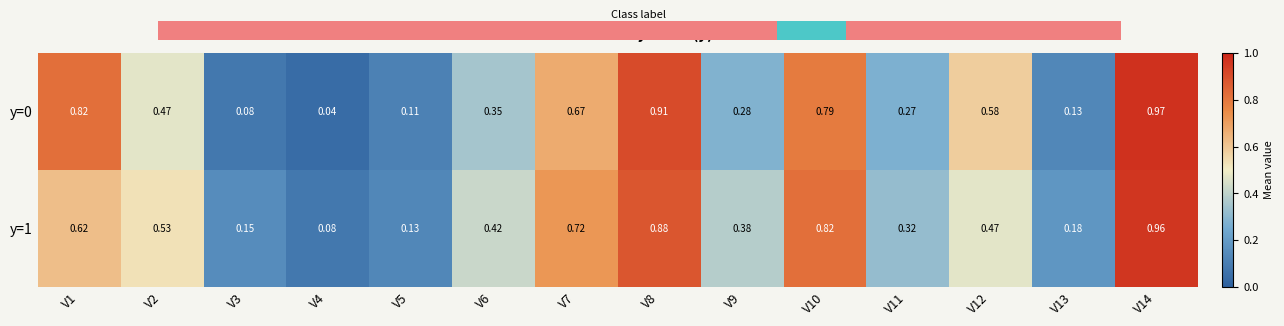

Is the value of y=1 at V6 greater than the value of y=0 at V2?

No